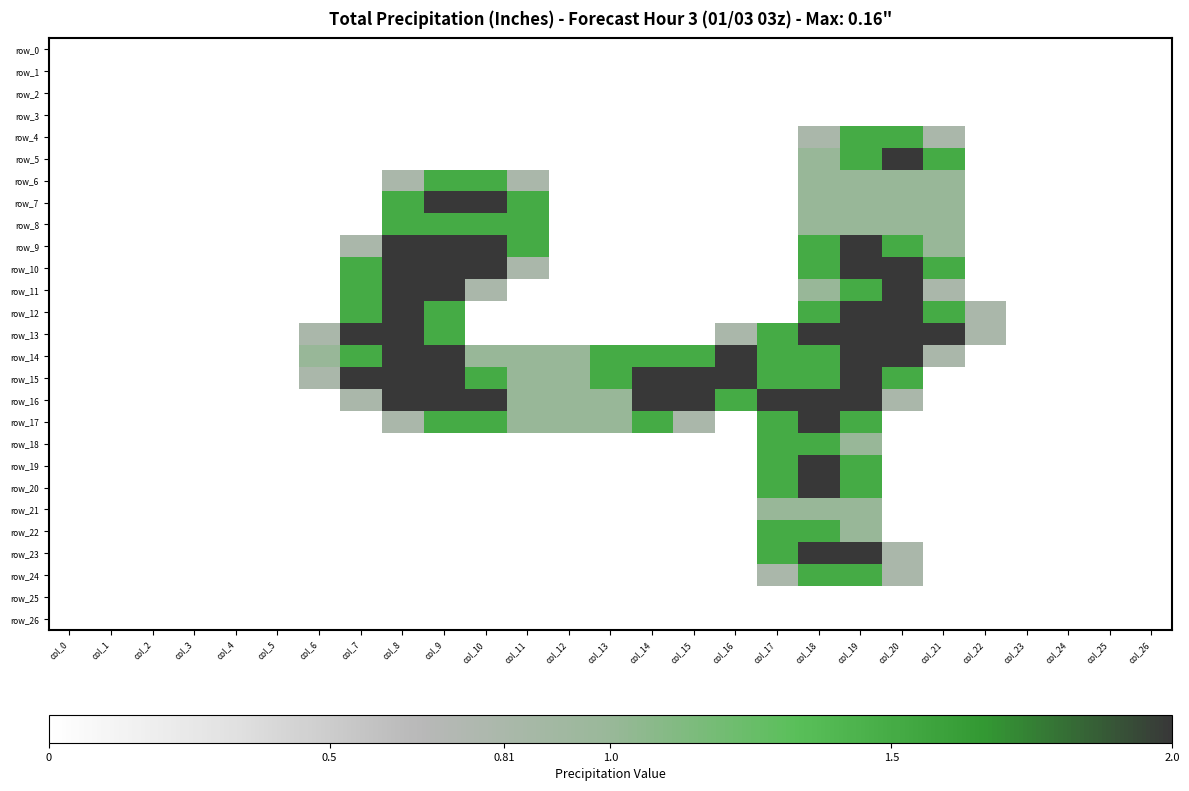

Which series has the largest total across all categories?

row_15